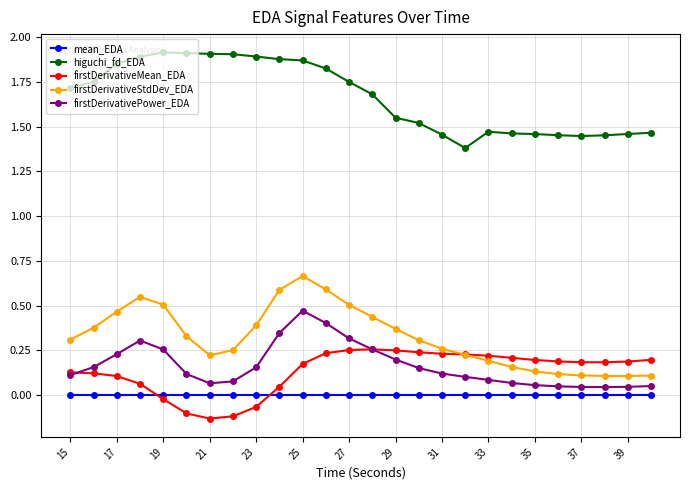

How many data points does each series have?

26